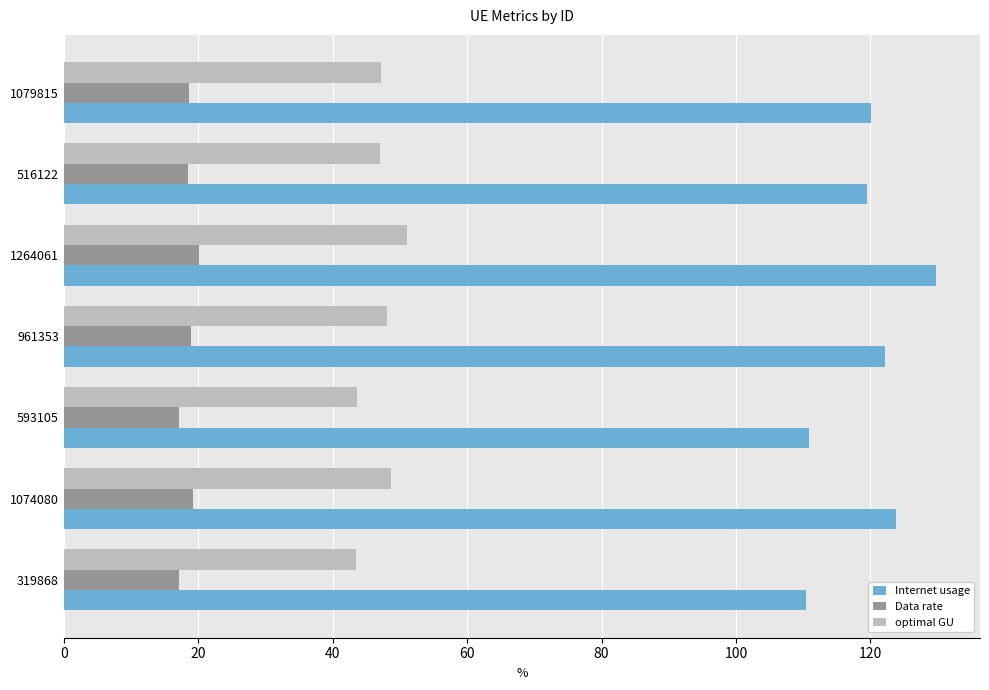

At which category does the chart reach its peak across all series?

1264061